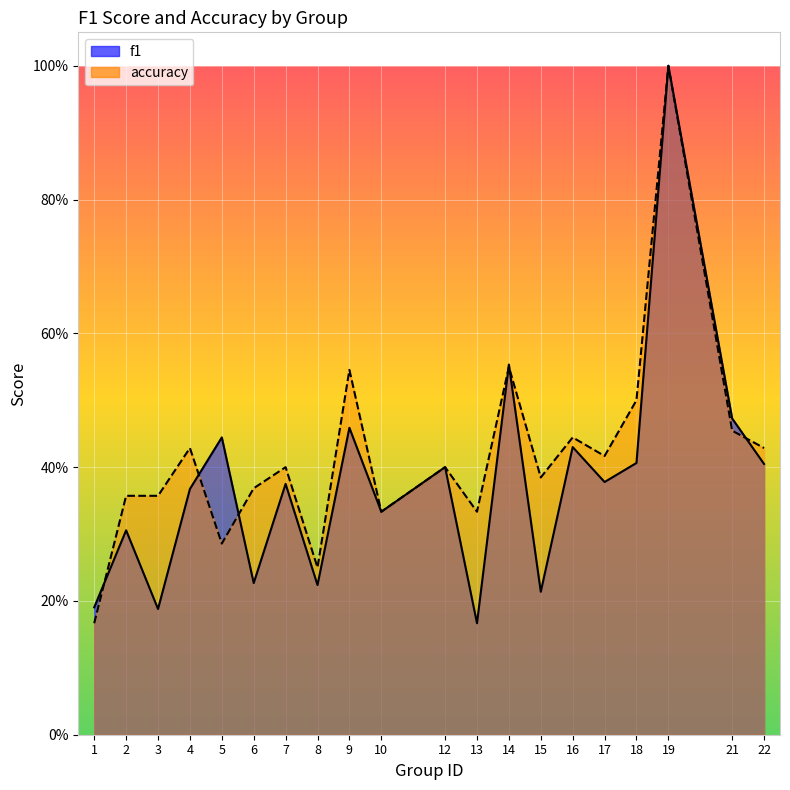

Rank the series by their maximum value, from highest to lowest.

f1, accuracy